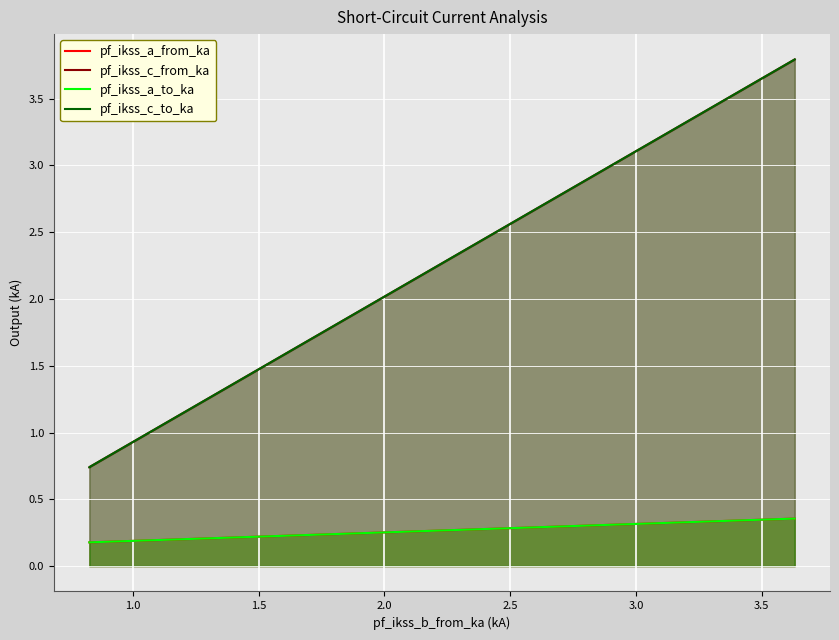

What is the value of the pf_ikss_c_from_ka point at the 3rd from the left?

0.7